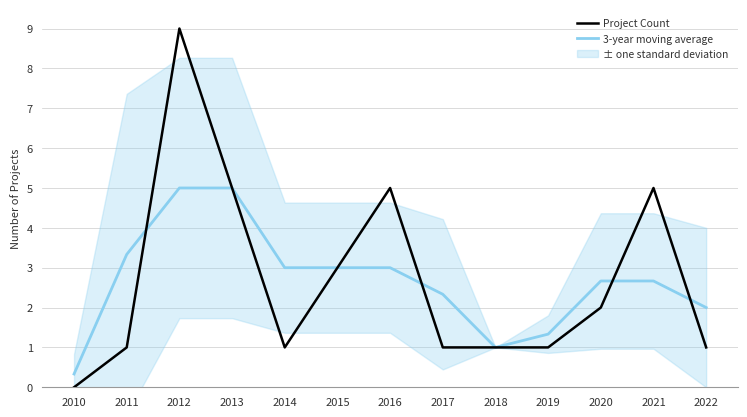

What is the greatest value displayed?

9.0